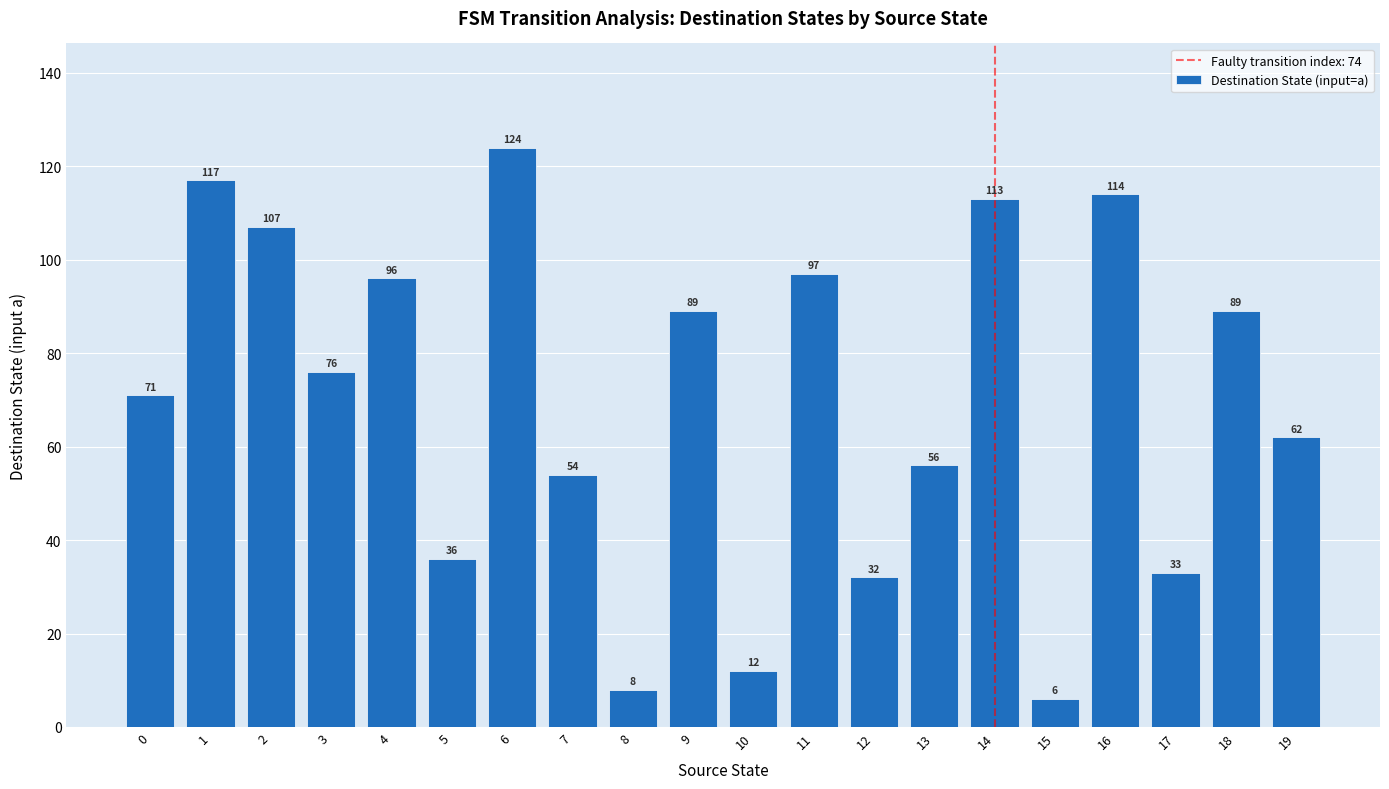

What is the approximate value at 18?

89